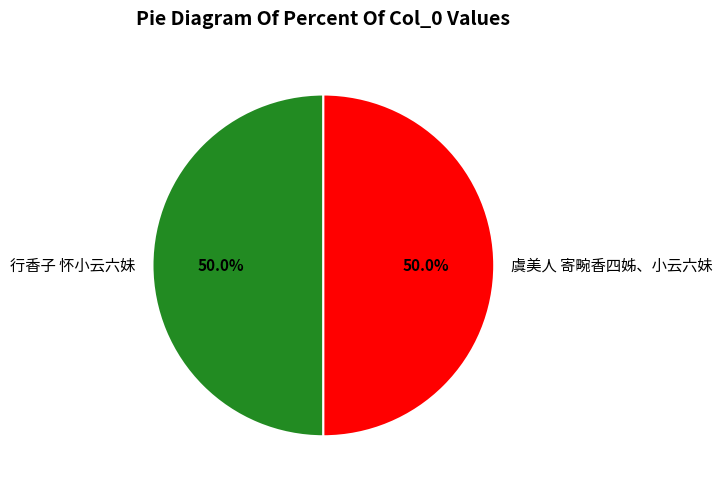

Approximately how many times larger is the value at 虞美人 寄畹香四姊、小云六妹 compared to 行香子 怀小云六妹?

1.0